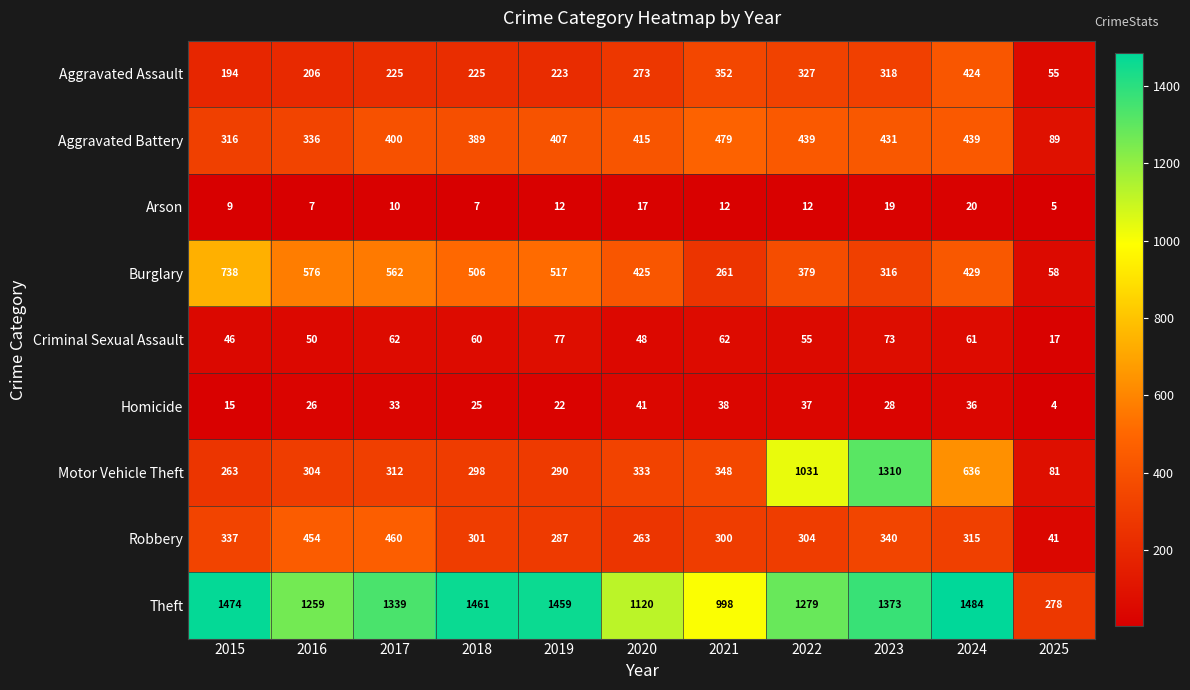

What is the minimum value shown in the chart?

4